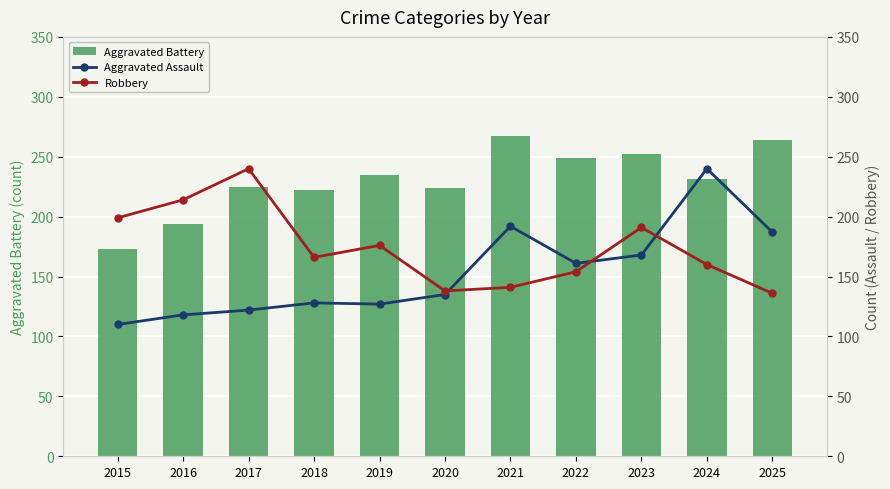

At how many categories does at least one series exceed 194?

11